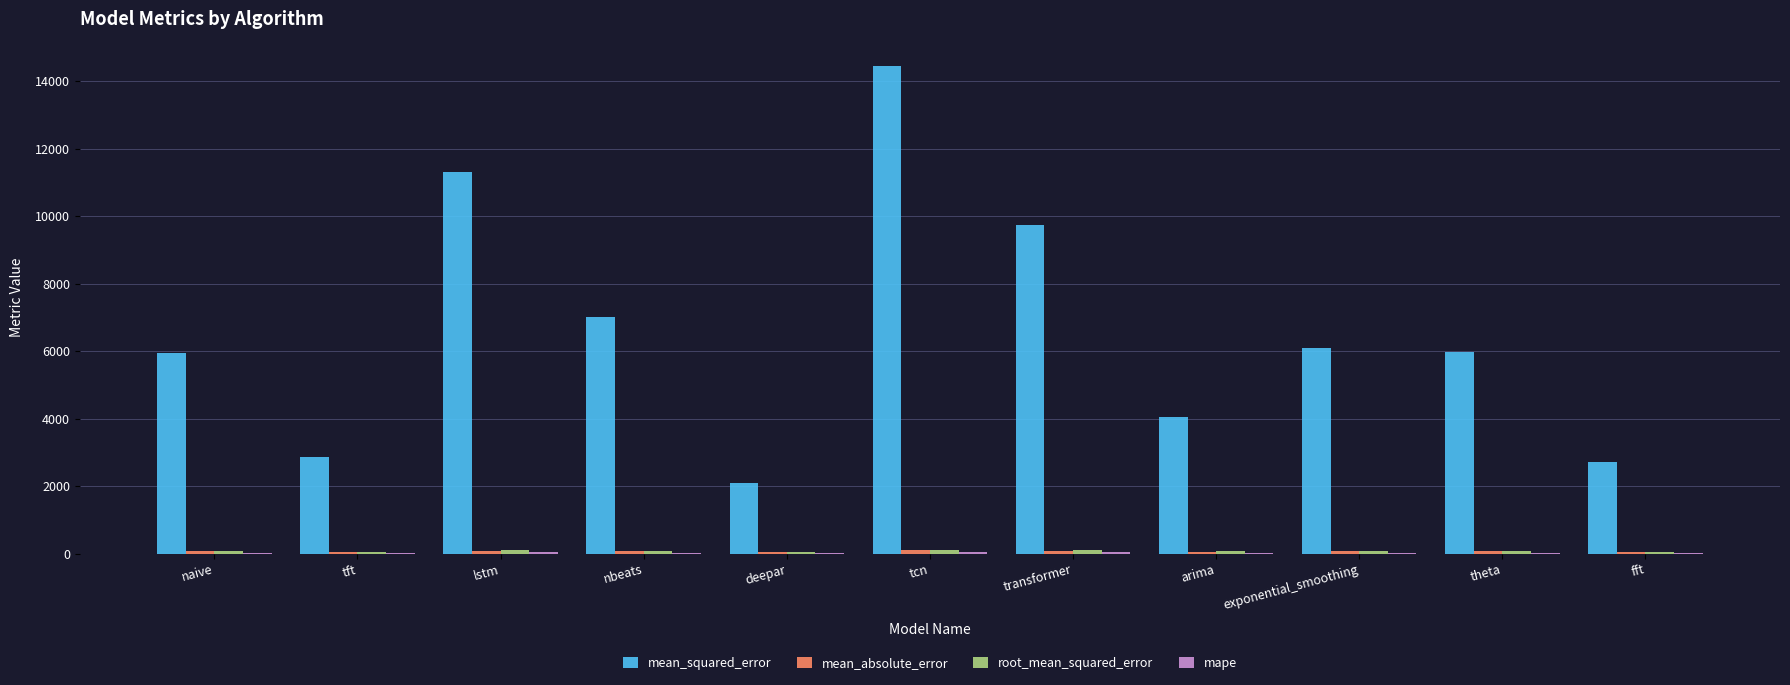

Which category has the highest value across all series?

tcn